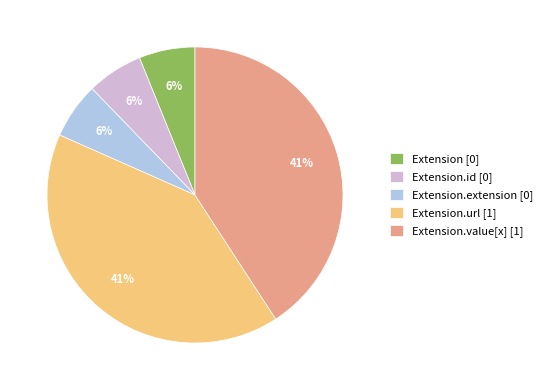

To the nearest percent, what is the combined percentage of Extension.url [1] and Extension.extension [0]?

47%